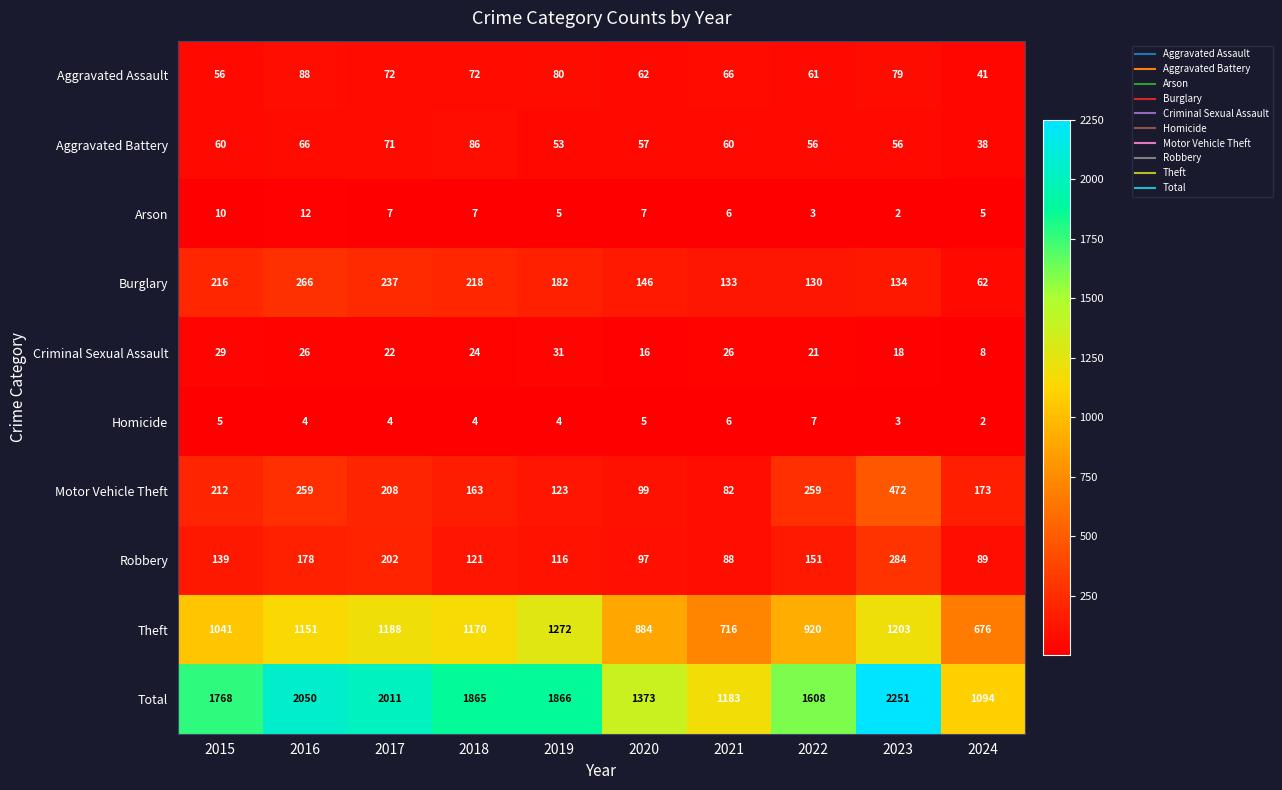

What is the total value across all series at 2023?

4502